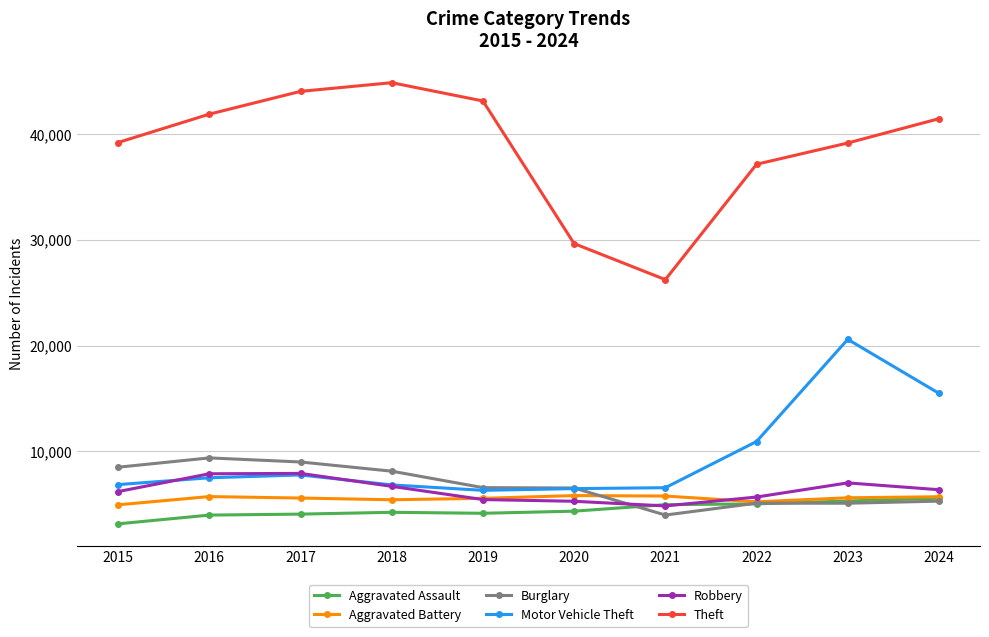

At how many categories does at least one series exceed 33379?

8